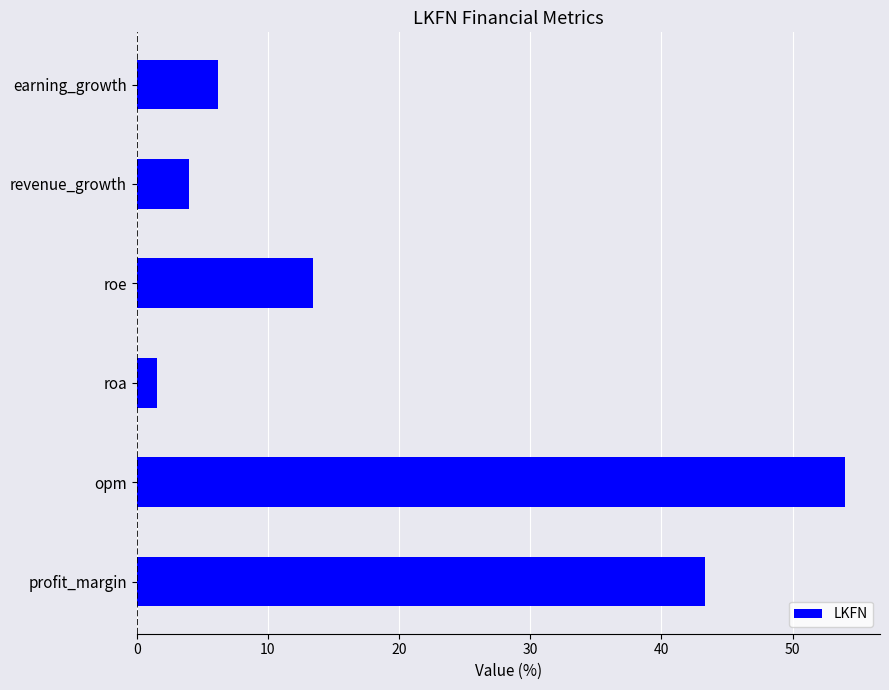

True or false: the data shows 63.1 at profit_margin.

False